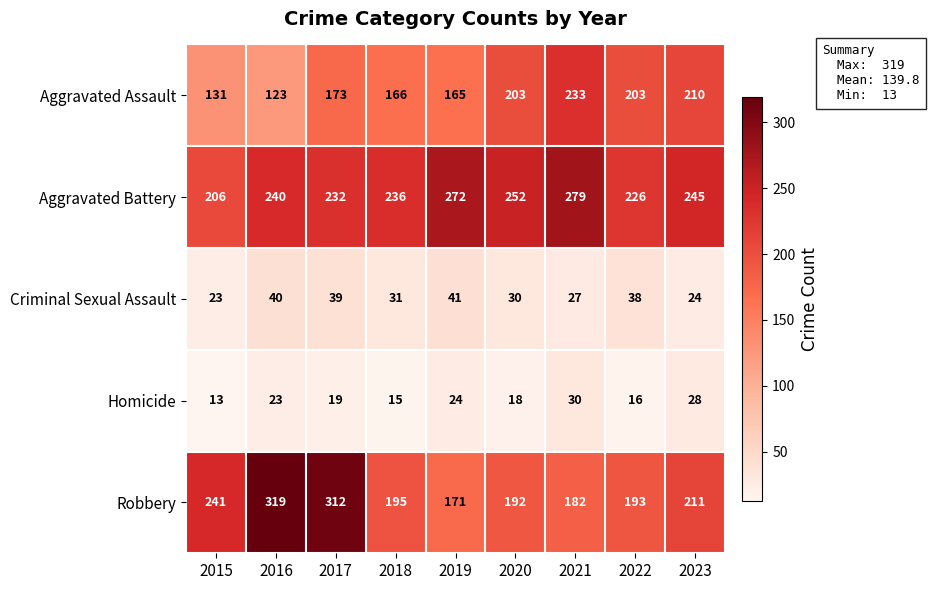

How many data points in Aggravated Battery are less than 240?

4